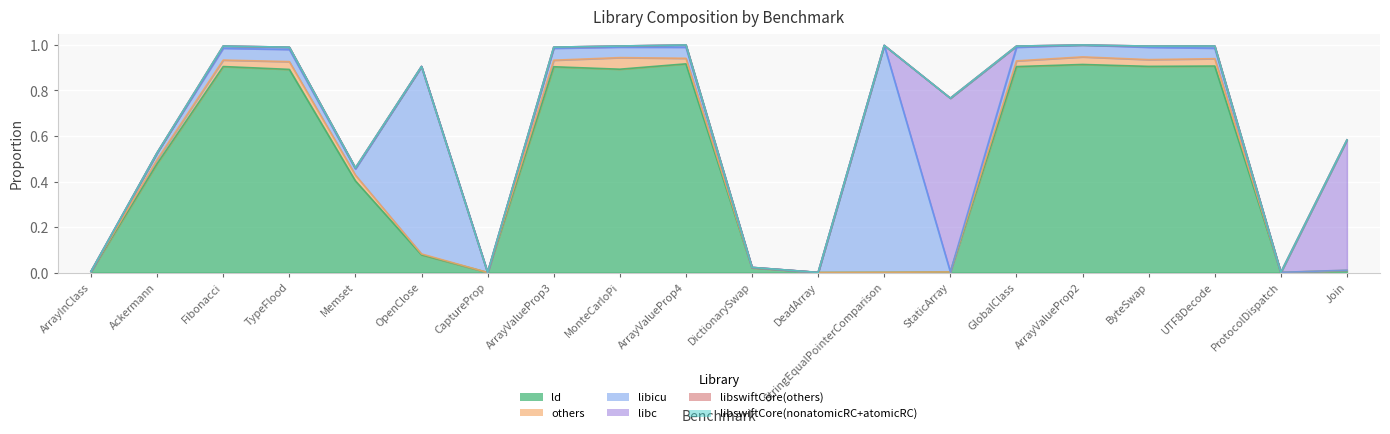

How many lines are shown in the chart?

6